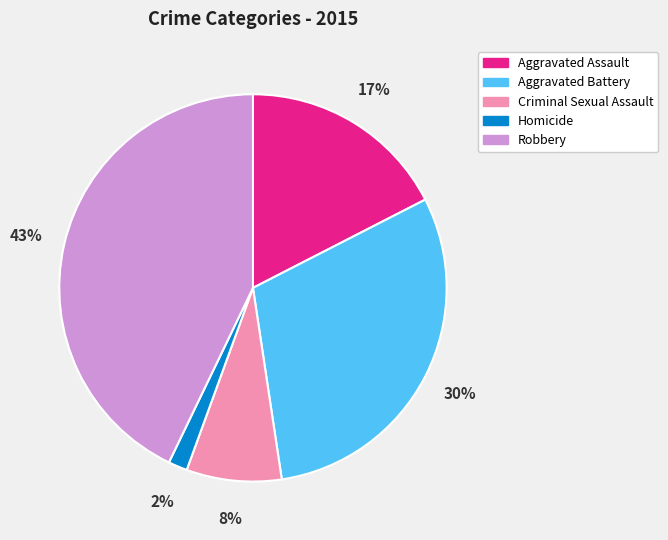

True or false: Aggravated Battery accounts for 30% of the total.

True